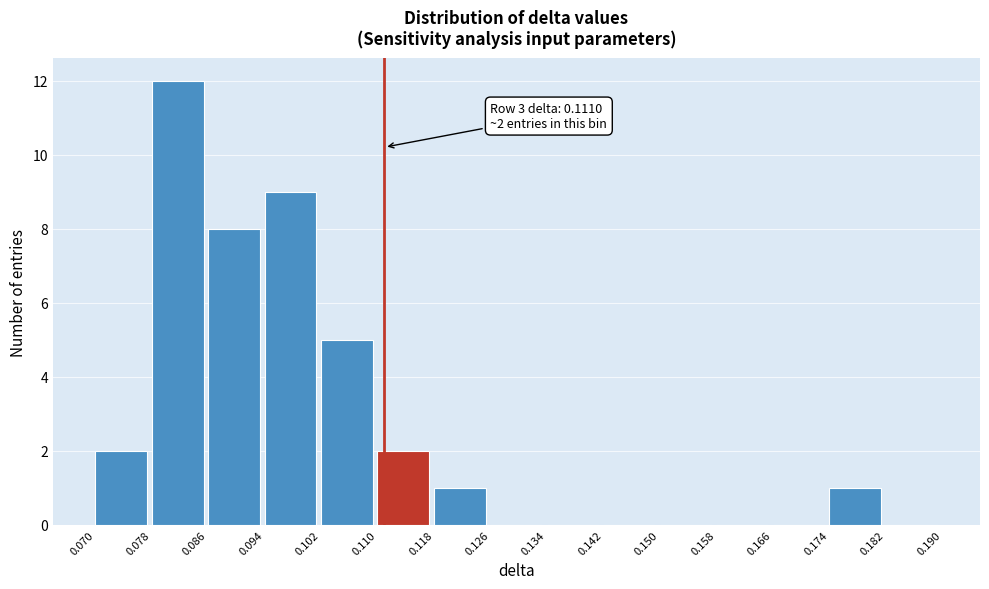

Which range on the x-axis has the tallest bar?

0.078 to 0.086